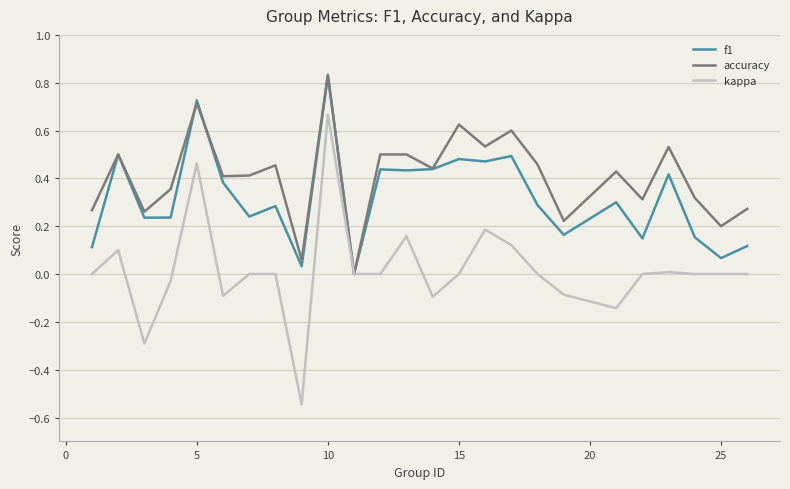

True or false: kappa has more than 0 interior local peaks.

True